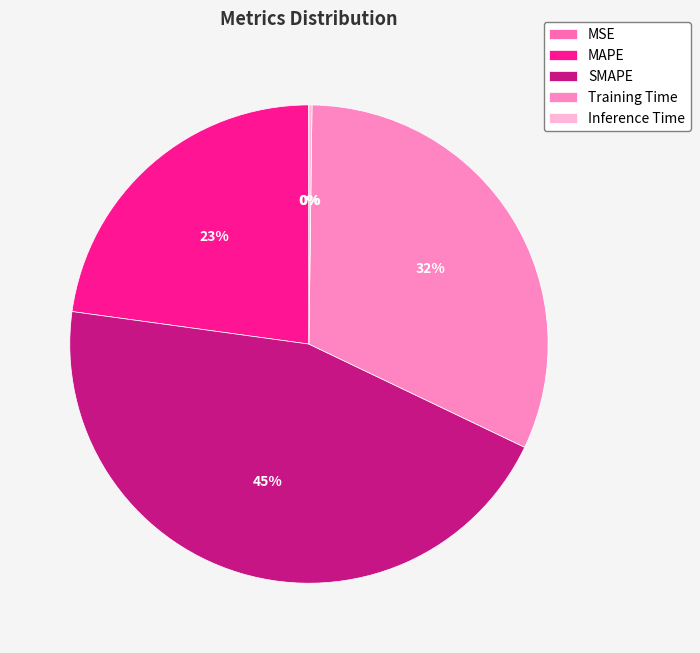

Does any single category account for the majority?

No